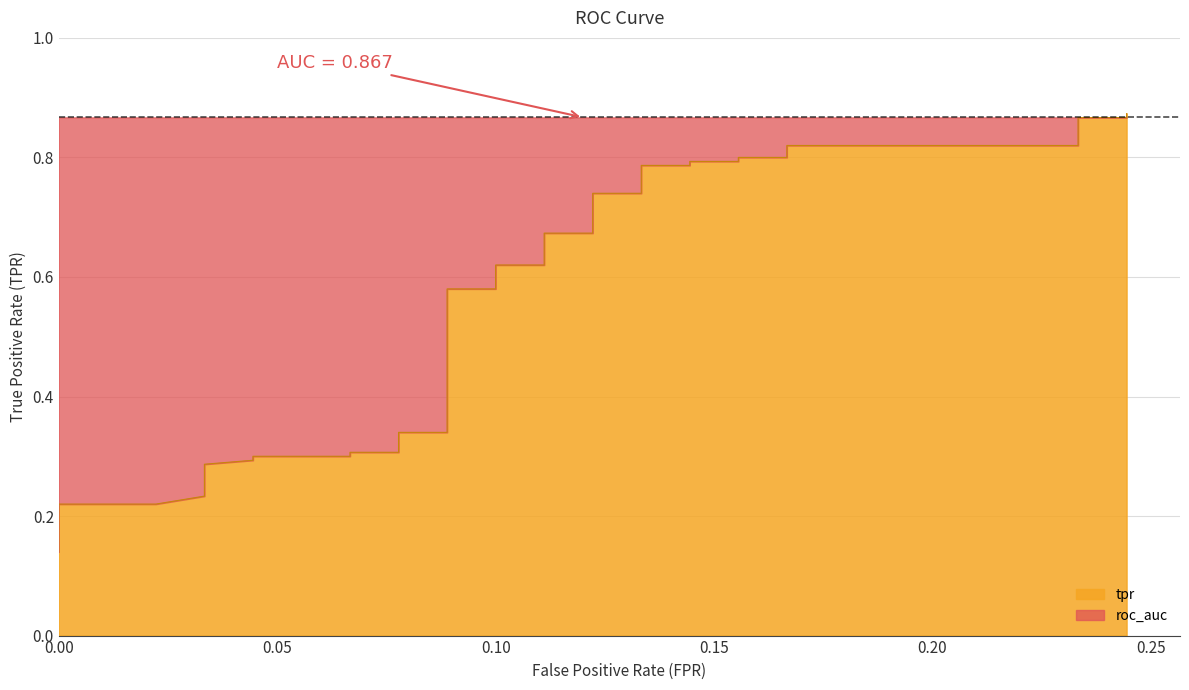

Reading right to left, list all the values displayed in this chart.

0.9	0.9	0.9	0.8	0.8	0.8	0.8	0.8	0.8	0.8	0.8	0.7	0.7	0.7	0.7	0.6	0.6	0.6	0.6	0.4	0.4	0.4	0.3	0.3	0.3	0.3	0.3	0.3	0.3	0.3	0.3	0.3	0.2	0.2	0.2	0.2	0.2	0.2	0.2	0.1